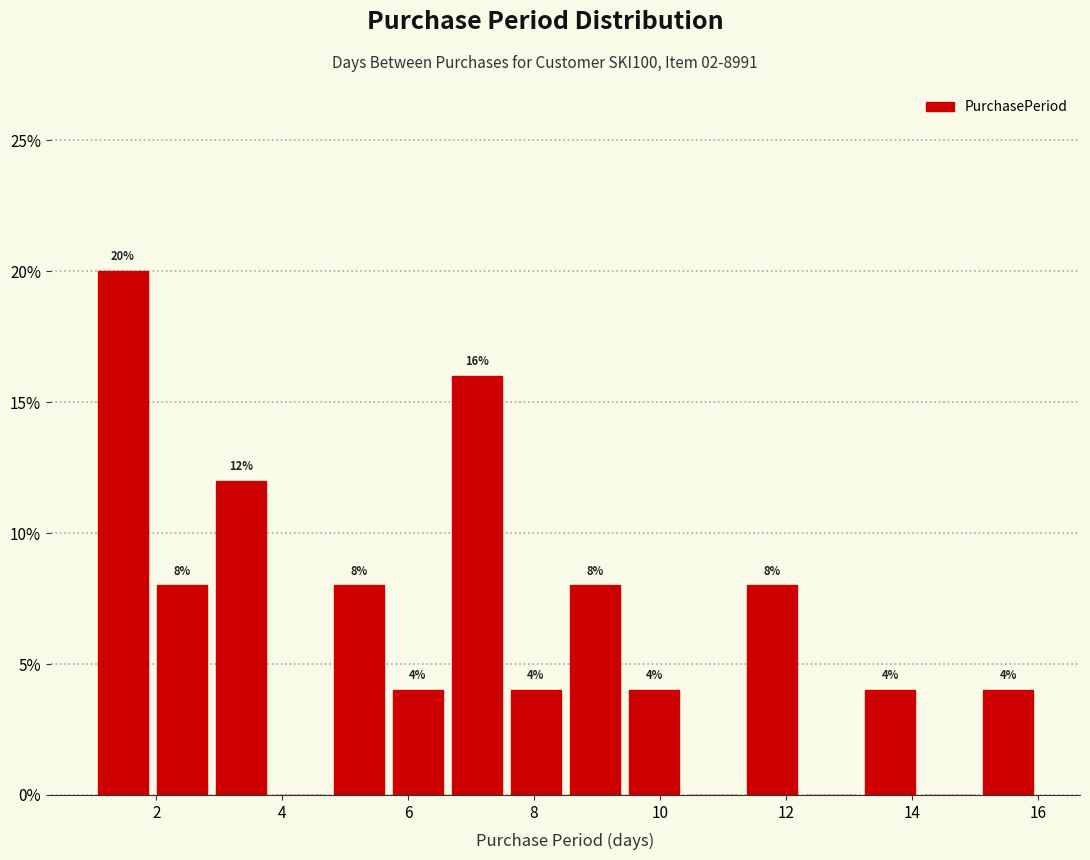

Which range on the x-axis has the tallest bar?

1.0 to 2.0